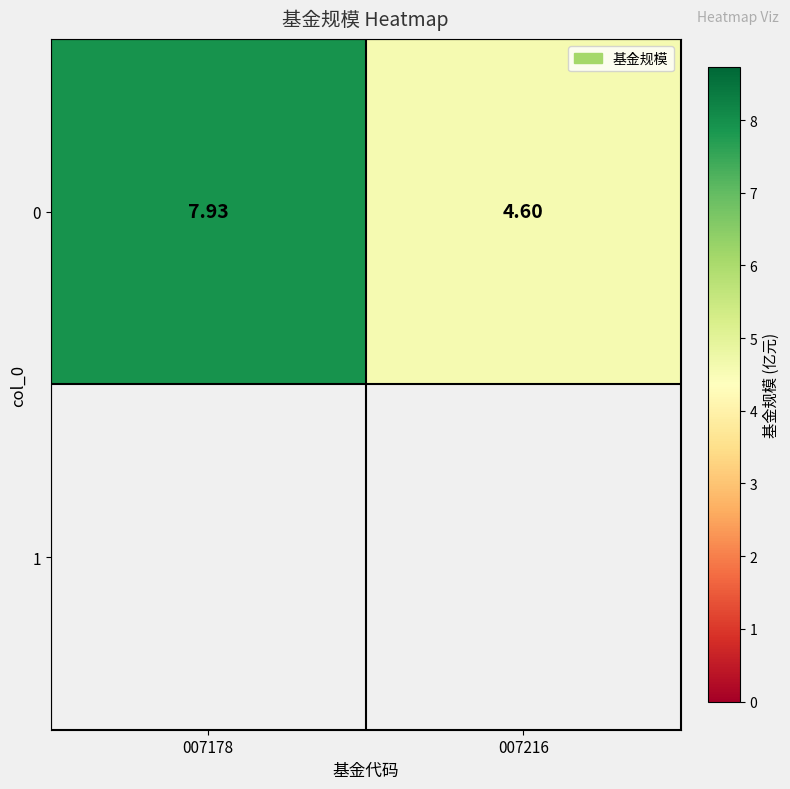

Which has a higher value, 007216 or 007178?

007178